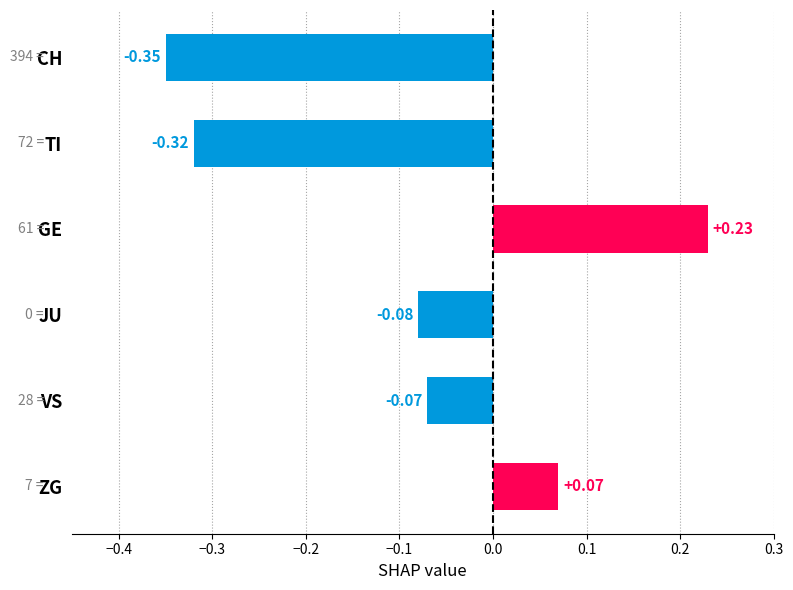

How many data points are less than 0?

4